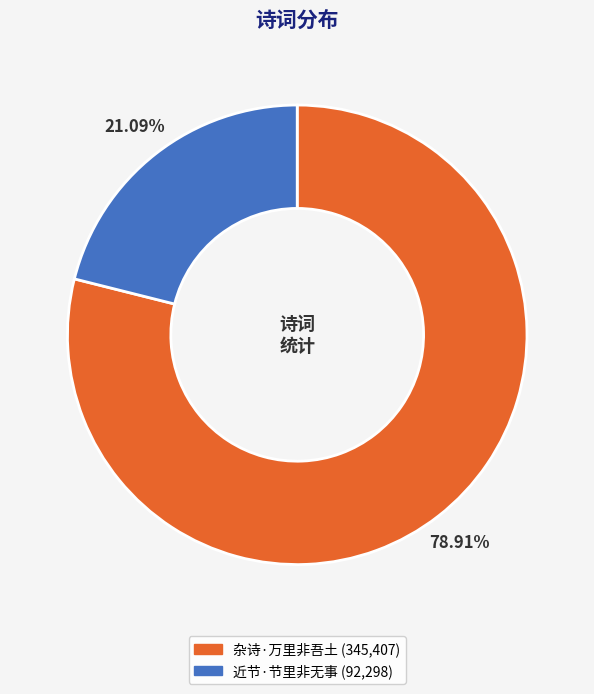

Does 近节·节里非无事 represent more than half of the total?

No